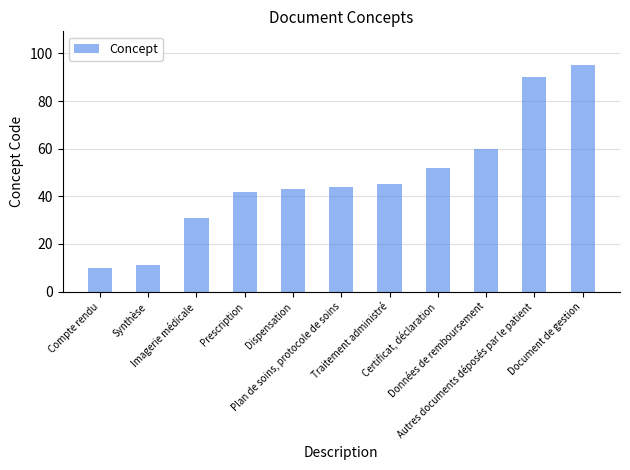

What is the difference between the maximum and second lowest values?

84